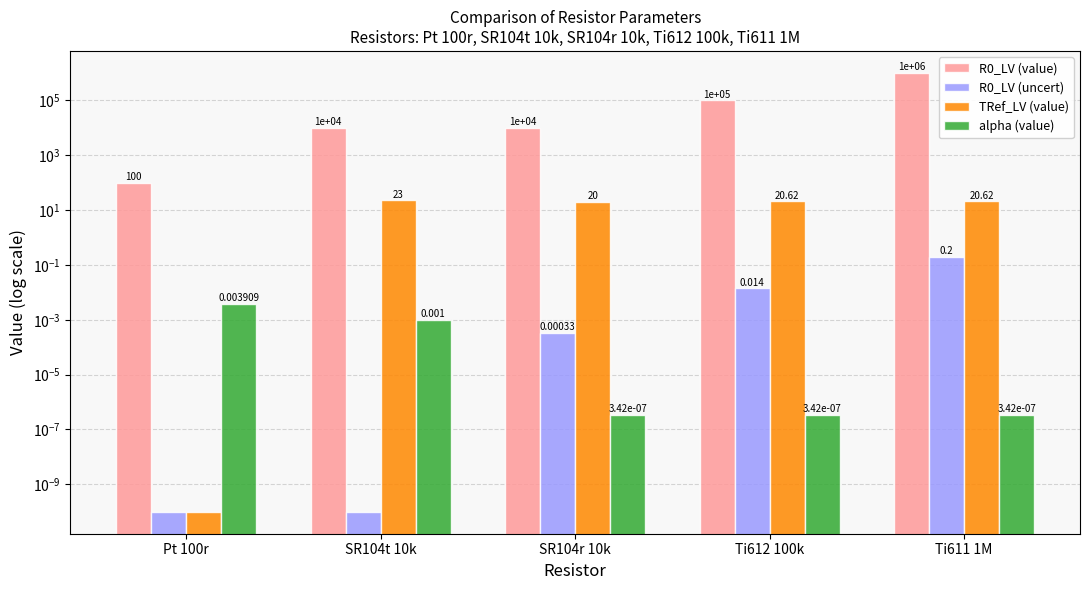

What is the label of the 4th bar from the left?

Ti612 100k